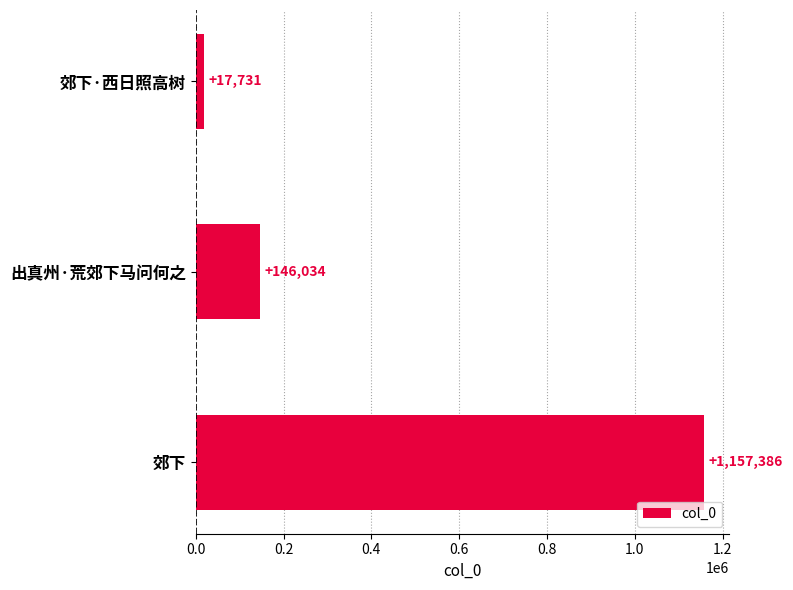

True or false: the data shows 17731 at 郊下·西日照高树.

True